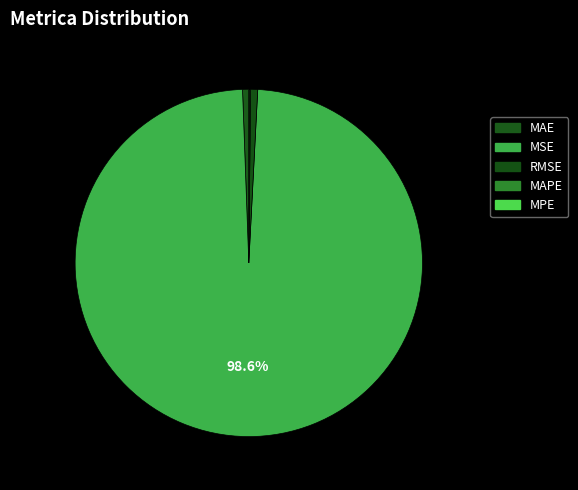

Does any single category account for the majority?

Yes